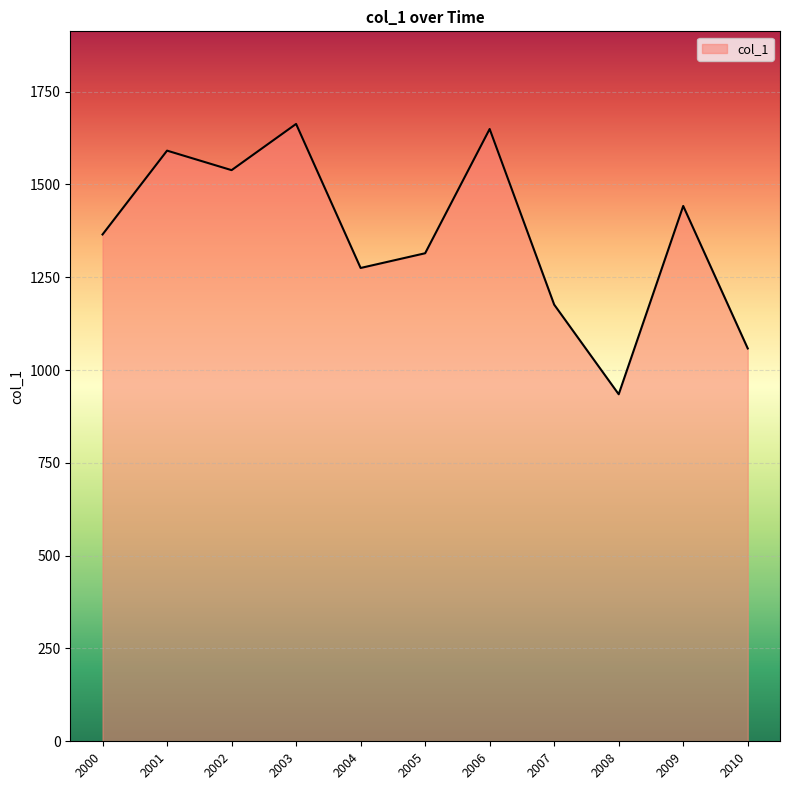

True or false: the data shows 1365.2 at 2000.

True